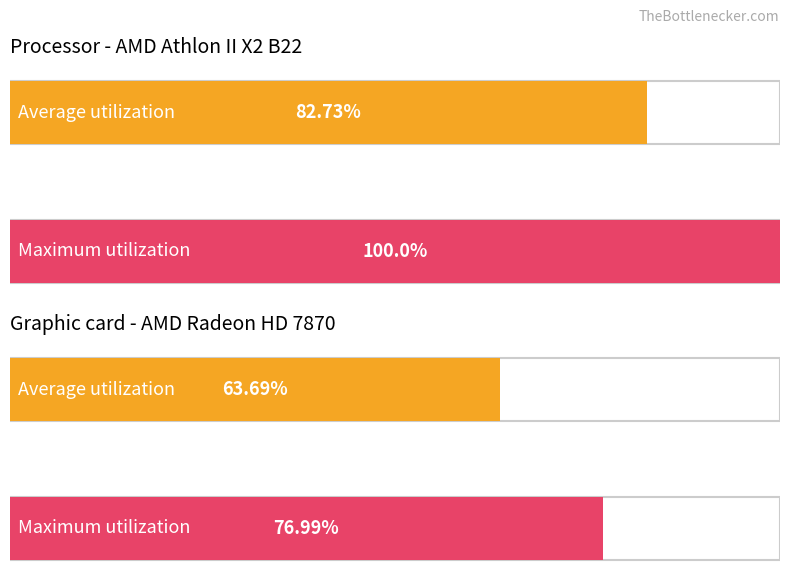

Is it true that Maximum utilization equals 53 at 14?

False